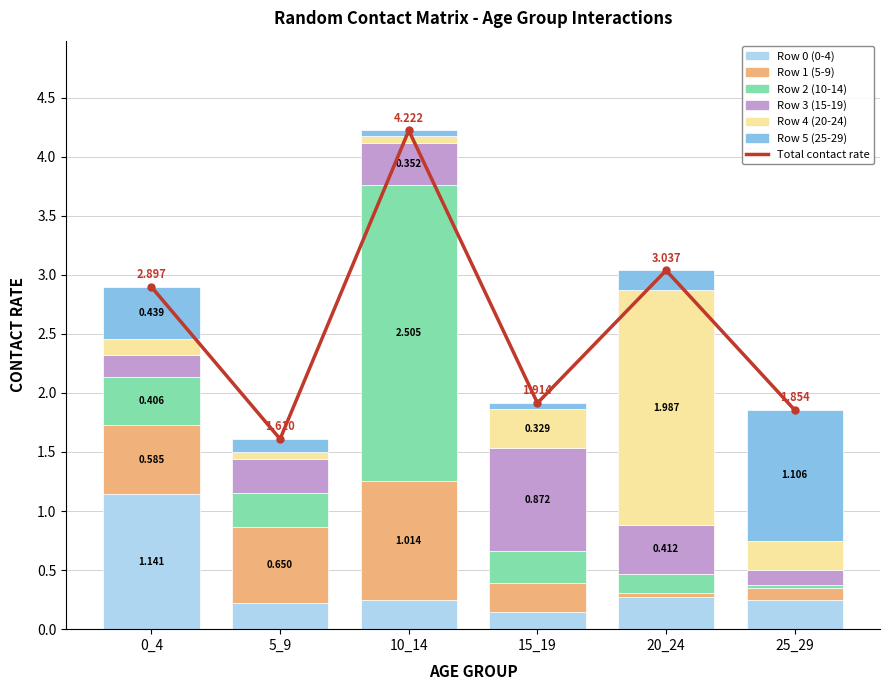

Rank the series at 10_14 from highest to lowest value.

Row 2 (10-14), Row 1 (5-9), Row 3 (15-19), Row 0 (0-4), Row 4 (20-24), Row 5 (25-29)